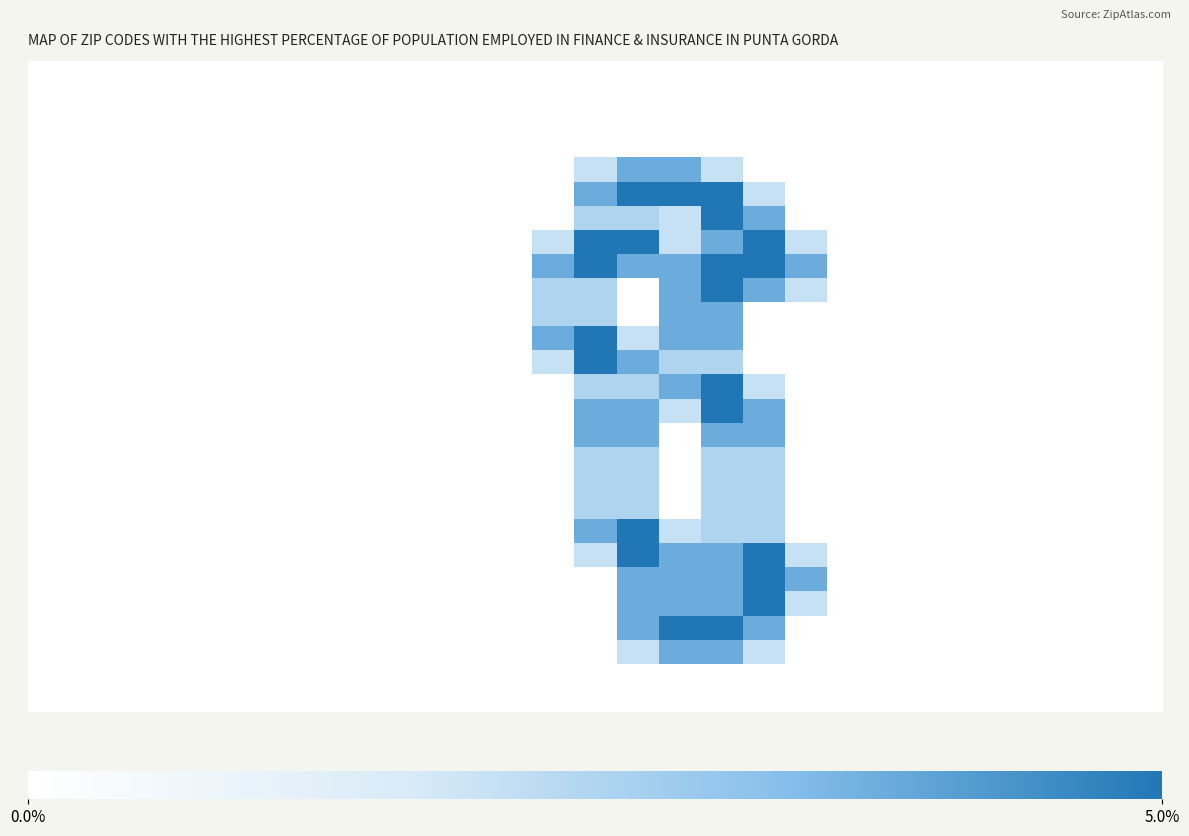

Reading right to left, list all the values displayed in this chart.

row_0: 0.0	0.0	0.0	0.0	0.0	0.0	0.0	0.0	0.0	0.0	0.0	0.0	0.0	0.0	0.0	0.0	0.0	0.0	0.0	0.0	0.0	0.0	0.0	0.0	0.0	0.0	0.0
row_1: 0.0	0.0	0.0	0.0	0.0	0.0	0.0	0.0	0.0	0.0	0.0	0.0	0.0	0.0	0.0	0.0	0.0	0.0	0.0	0.0	0.0	0.0	0.0	0.0	0.0	0.0	0.0
row_2: 0.0	0.0	0.0	0.0	0.0	0.0	0.0	0.0	0.0	0.0	0.0	0.0	0.0	0.0	0.0	0.0	0.0	0.0	0.0	0.0	0.0	0.0	0.0	0.0	0.0	0.0	0.0
row_3: 0.0	0.0	0.0	0.0	0.0	0.0	0.0	0.0	0.0	0.0	0.0	0.0	0.0	0.0	0.0	0.0	0.0	0.0	0.0	0.0	0.0	0.0	0.0	0.0	0.0	0.0	0.0
row_4: 0.0	0.0	0.0	0.0	0.0	0.0	0.0	0.0	0.0	0.0	0.8	1.5	1.5	0.8	0.0	0.0	0.0	0.0	0.0	0.0	0.0	0.0	0.0	0.0	0.0	0.0	0.0
row_5: 0.0	0.0	0.0	0.0	0.0	0.0	0.0	0.0	0.0	0.8	2.0	2.0	2.0	1.5	0.0	0.0	0.0	0.0	0.0	0.0	0.0	0.0	0.0	0.0	0.0	0.0	0.0
row_6: 0.0	0.0	0.0	0.0	0.0	0.0	0.0	0.0	0.0	1.5	2.0	0.8	1.0	1.0	0.0	0.0	0.0	0.0	0.0	0.0	0.0	0.0	0.0	0.0	0.0	0.0	0.0
row_7: 0.0	0.0	0.0	0.0	0.0	0.0	0.0	0.0	0.8	2.0	1.5	0.8	2.0	2.0	0.8	0.0	0.0	0.0	0.0	0.0	0.0	0.0	0.0	0.0	0.0	0.0	0.0
row_8: 0.0	0.0	0.0	0.0	0.0	0.0	0.0	0.0	1.5	2.0	2.0	1.5	1.5	2.0	1.5	0.0	0.0	0.0	0.0	0.0	0.0	0.0	0.0	0.0	0.0	0.0	0.0
row_9: 0.0	0.0	0.0	0.0	0.0	0.0	0.0	0.0	0.8	1.5	2.0	1.5	0.0	1.0	1.0	0.0	0.0	0.0	0.0	0.0	0.0	0.0	0.0	0.0	0.0	0.0	0.0
row_10: 0.0	0.0	0.0	0.0	0.0	0.0	0.0	0.0	0.0	0.0	1.5	1.5	0.0	1.0	1.0	0.0	0.0	0.0	0.0	0.0	0.0	0.0	0.0	0.0	0.0	0.0	0.0
row_11: 0.0	0.0	0.0	0.0	0.0	0.0	0.0	0.0	0.0	0.0	1.5	1.5	0.8	2.0	1.5	0.0	0.0	0.0	0.0	0.0	0.0	0.0	0.0	0.0	0.0	0.0	0.0
row_12: 0.0	0.0	0.0	0.0	0.0	0.0	0.0	0.0	0.0	0.0	1.0	1.0	1.5	2.0	0.8	0.0	0.0	0.0	0.0	0.0	0.0	0.0	0.0	0.0	0.0	0.0	0.0
row_13: 0.0	0.0	0.0	0.0	0.0	0.0	0.0	0.0	0.0	0.8	2.0	1.5	1.0	1.0	0.0	0.0	0.0	0.0	0.0	0.0	0.0	0.0	0.0	0.0	0.0	0.0	0.0
row_14: 0.0	0.0	0.0	0.0	0.0	0.0	0.0	0.0	0.0	1.5	2.0	0.8	1.5	1.5	0.0	0.0	0.0	0.0	0.0	0.0	0.0	0.0	0.0	0.0	0.0	0.0	0.0
row_15: 0.0	0.0	0.0	0.0	0.0	0.0	0.0	0.0	0.0	1.5	1.5	0.0	1.5	1.5	0.0	0.0	0.0	0.0	0.0	0.0	0.0	0.0	0.0	0.0	0.0	0.0	0.0
row_16: 0.0	0.0	0.0	0.0	0.0	0.0	0.0	0.0	0.0	1.0	1.0	0.0	1.0	1.0	0.0	0.0	0.0	0.0	0.0	0.0	0.0	0.0	0.0	0.0	0.0	0.0	0.0
row_17: 0.0	0.0	0.0	0.0	0.0	0.0	0.0	0.0	0.0	1.0	1.0	0.0	1.0	1.0	0.0	0.0	0.0	0.0	0.0	0.0	0.0	0.0	0.0	0.0	0.0	0.0	0.0
row_18: 0.0	0.0	0.0	0.0	0.0	0.0	0.0	0.0	0.0	1.0	1.0	0.0	1.0	1.0	0.0	0.0	0.0	0.0	0.0	0.0	0.0	0.0	0.0	0.0	0.0	0.0	0.0
row_19: 0.0	0.0	0.0	0.0	0.0	0.0	0.0	0.0	0.0	1.0	1.0	0.8	2.0	1.5	0.0	0.0	0.0	0.0	0.0	0.0	0.0	0.0	0.0	0.0	0.0	0.0	0.0
row_20: 0.0	0.0	0.0	0.0	0.0	0.0	0.0	0.0	0.8	2.0	1.5	1.5	2.0	0.8	0.0	0.0	0.0	0.0	0.0	0.0	0.0	0.0	0.0	0.0	0.0	0.0	0.0
row_21: 0.0	0.0	0.0	0.0	0.0	0.0	0.0	0.0	1.5	2.0	1.5	1.5	1.5	0.0	0.0	0.0	0.0	0.0	0.0	0.0	0.0	0.0	0.0	0.0	0.0	0.0	0.0
row_22: 0.0	0.0	0.0	0.0	0.0	0.0	0.0	0.0	0.8	2.0	1.5	1.5	1.5	0.0	0.0	0.0	0.0	0.0	0.0	0.0	0.0	0.0	0.0	0.0	0.0	0.0	0.0
row_23: 0.0	0.0	0.0	0.0	0.0	0.0	0.0	0.0	0.0	1.5	2.0	2.0	1.5	0.0	0.0	0.0	0.0	0.0	0.0	0.0	0.0	0.0	0.0	0.0	0.0	0.0	0.0
row_24: 0.0	0.0	0.0	0.0	0.0	0.0	0.0	0.0	0.0	0.8	1.5	1.5	0.8	0.0	0.0	0.0	0.0	0.0	0.0	0.0	0.0	0.0	0.0	0.0	0.0	0.0	0.0
row_25: 0.0	0.0	0.0	0.0	0.0	0.0	0.0	0.0	0.0	0.0	0.0	0.0	0.0	0.0	0.0	0.0	0.0	0.0	0.0	0.0	0.0	0.0	0.0	0.0	0.0	0.0	0.0
row_26: 0.0	0.0	0.0	0.0	0.0	0.0	0.0	0.0	0.0	0.0	0.0	0.0	0.0	0.0	0.0	0.0	0.0	0.0	0.0	0.0	0.0	0.0	0.0	0.0	0.0	0.0	0.0